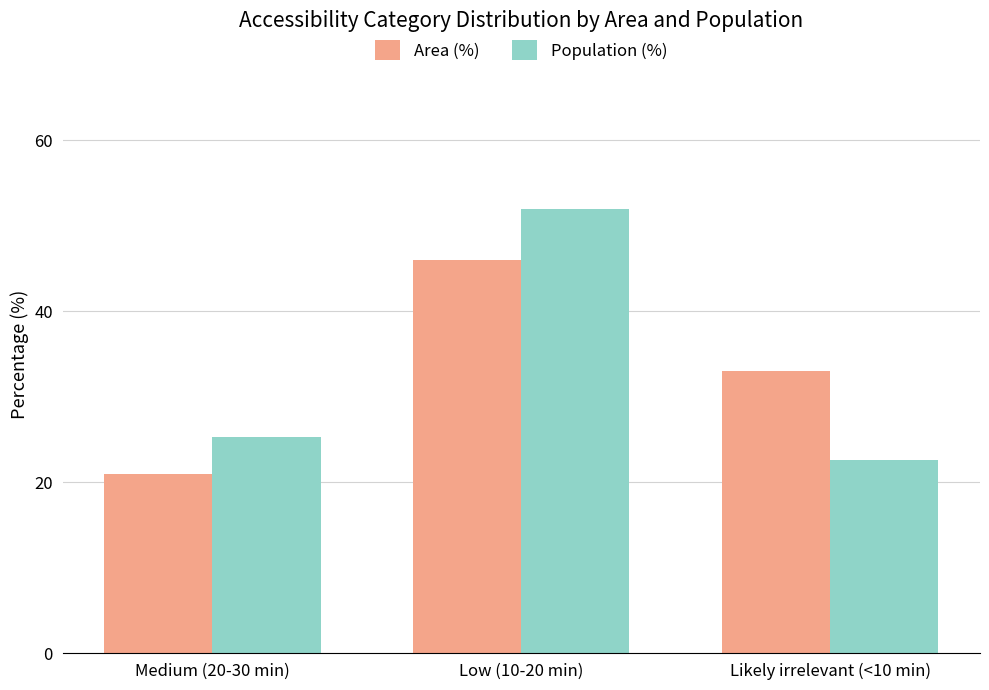

What is the sum of the Population (%) values at Medium (20-30 min) and Low (10-20 min)?

77.3